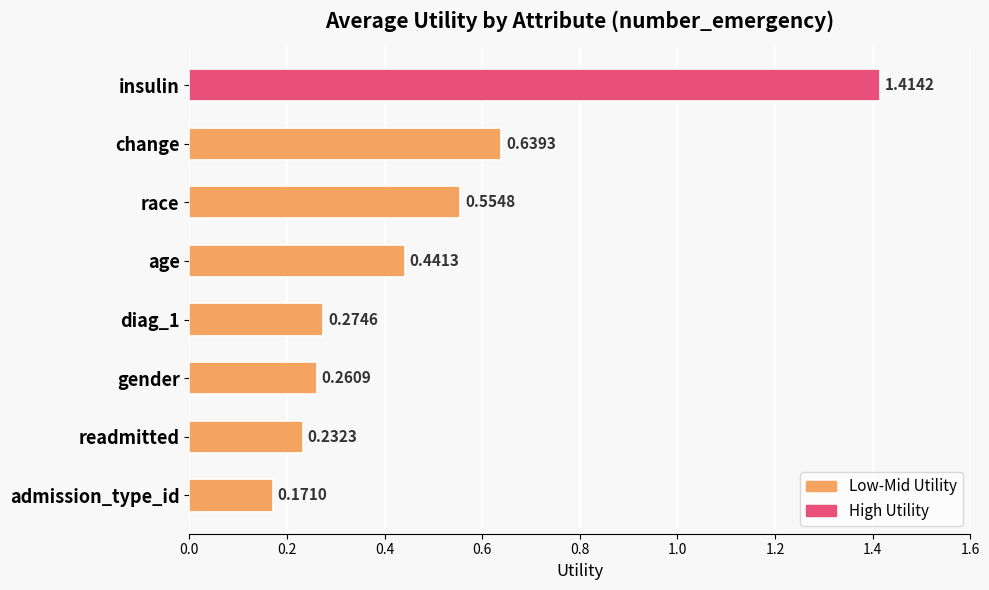

What is the label of the 8th bar from the top?

admission_type_id